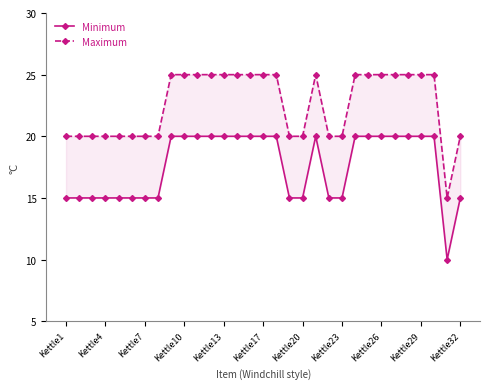

How many Maximum values are between 20 and 25?

30